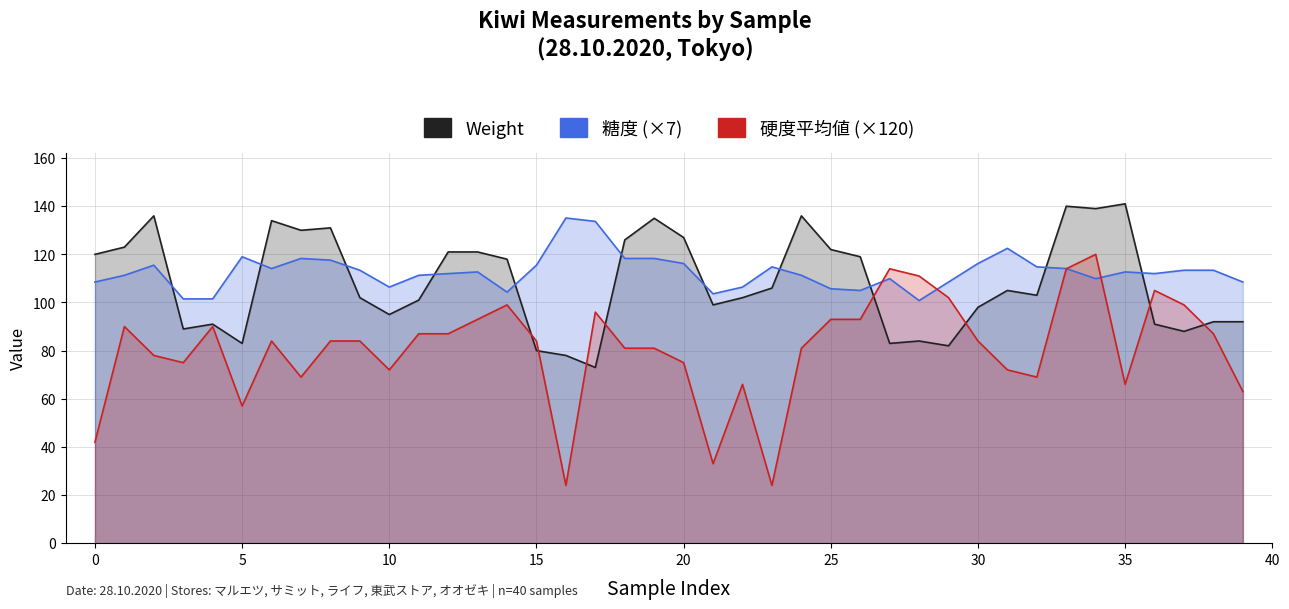

How many intersections are there between Weight and 硬度平均値?

8